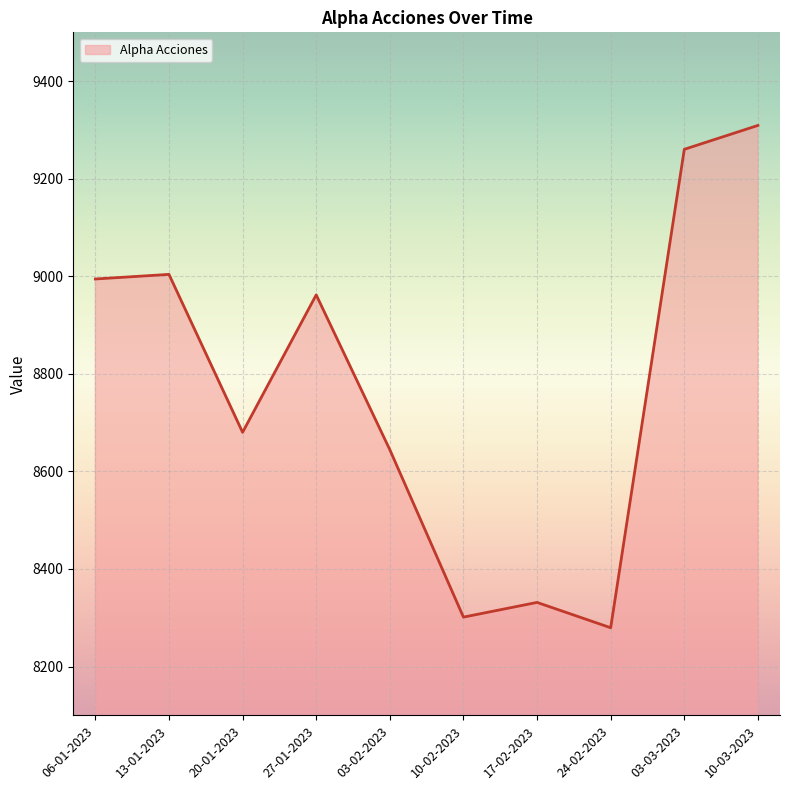

Rank the categories by value from lowest to highest.

24-02-2023, 10-02-2023, 17-02-2023, 03-02-2023, 20-01-2023, 27-01-2023, 06-01-2023, 13-01-2023, 03-03-2023, 10-03-2023